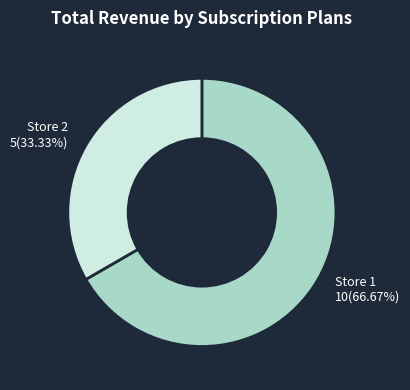

Does any single category account for the majority?

Yes